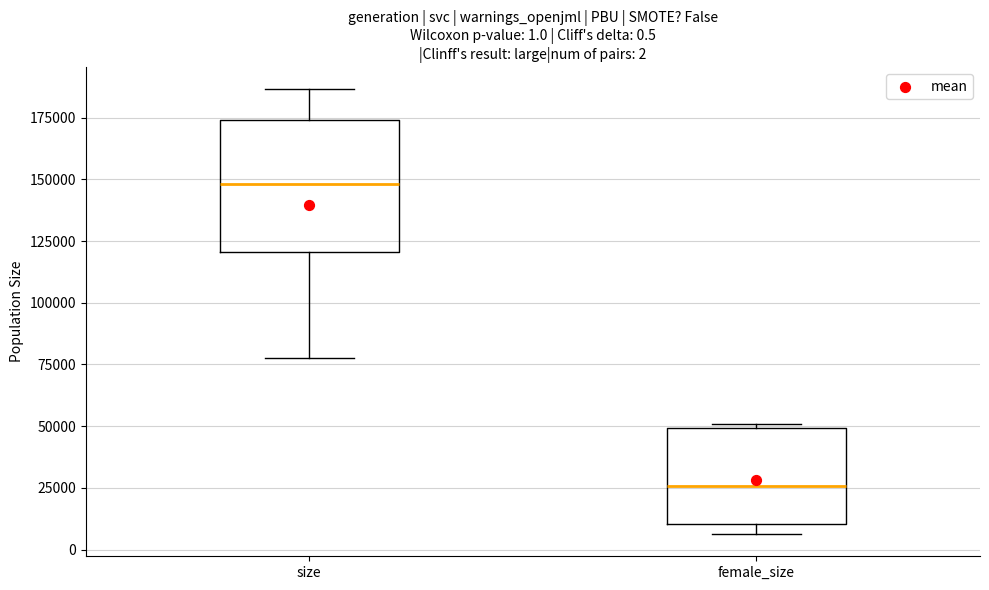

Comparing the boxes themselves (not the whiskers), which one is the tallest?

size